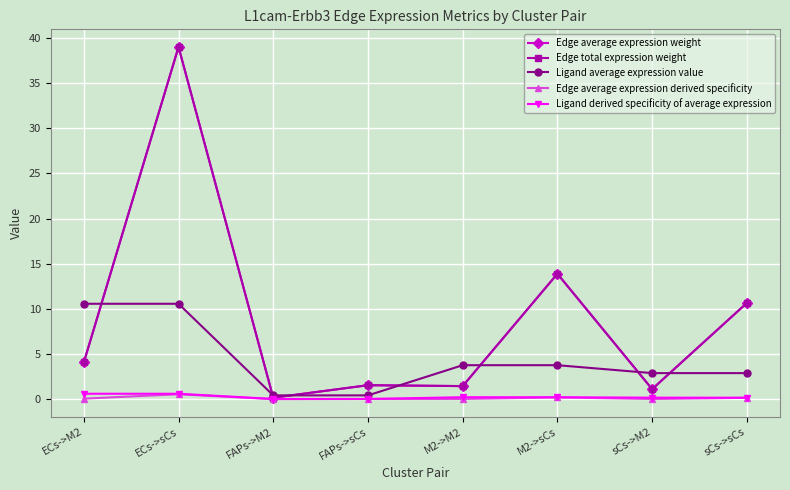

What is the label of the 3rd point from the right?

M2->sCs